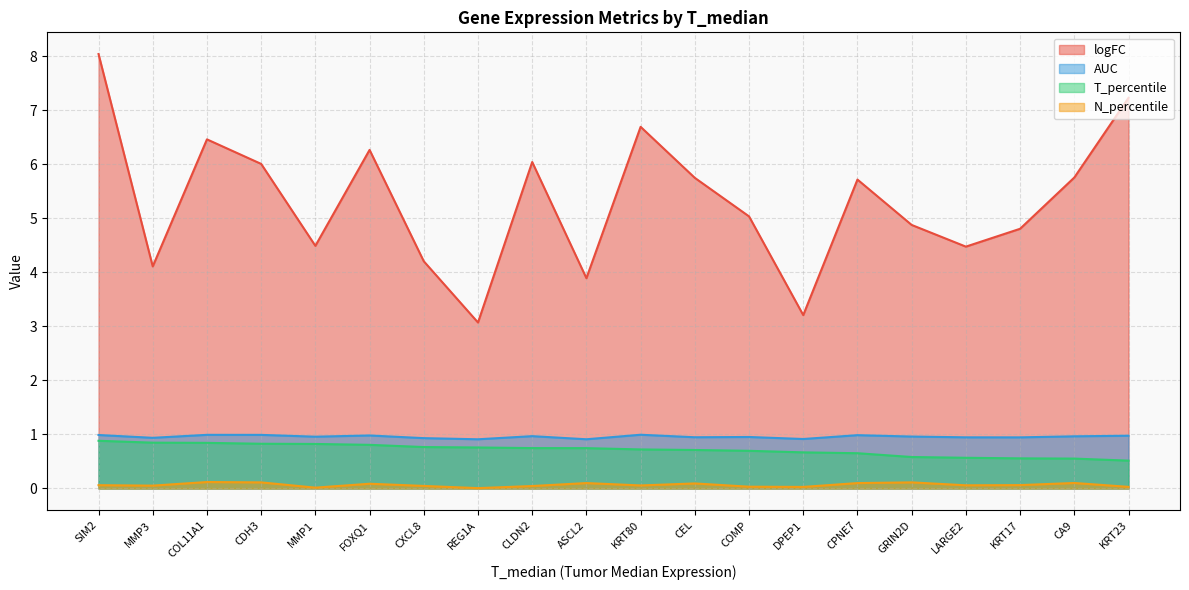

The value of T_percentile at DPEP1 is 0.7. True or false?

True